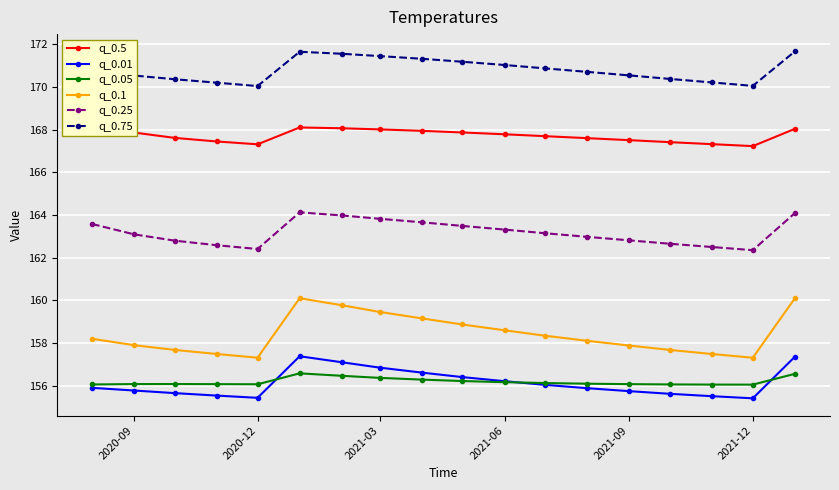

Count the number of data series in this chart.

6